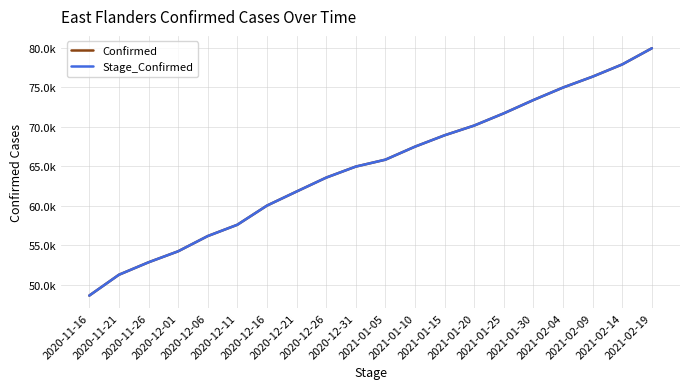

What is the sum of all Stage_Confirmed values?

1297868